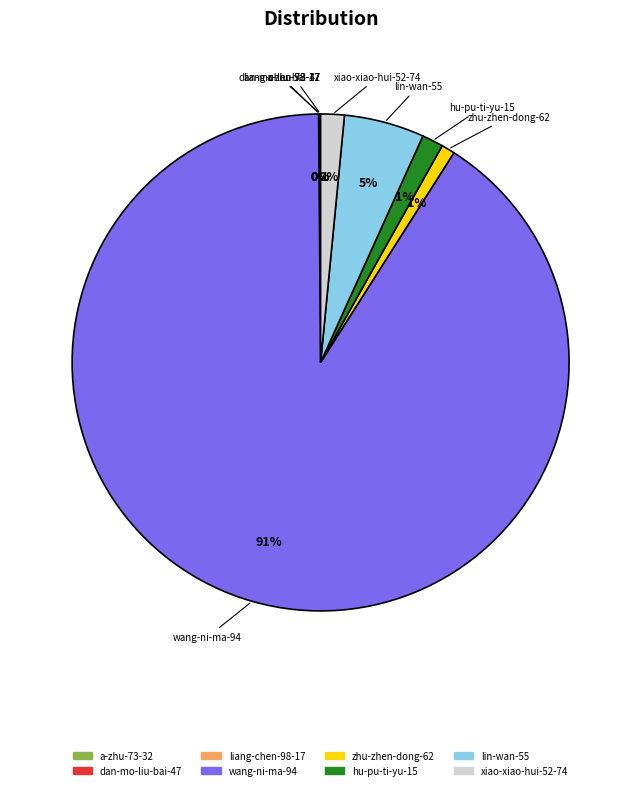

Is there a majority slice in this chart?

Yes